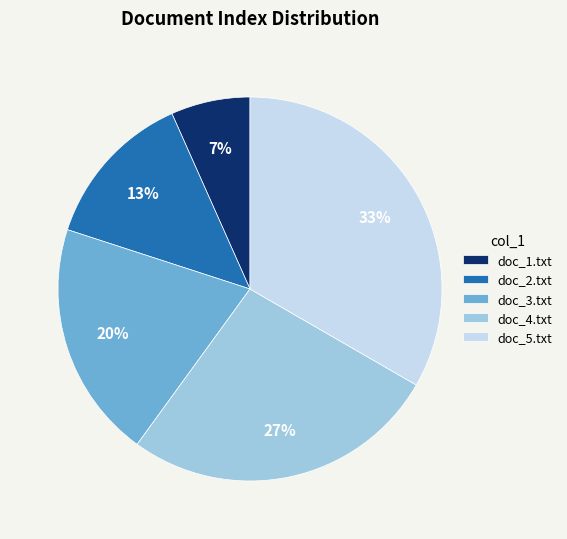

What percentage is the doc_5.txt slice, to the nearest percent?

33%